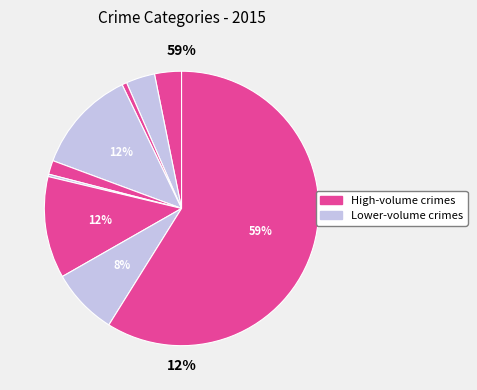

To the nearest percent, what is the average slice percentage?

11%